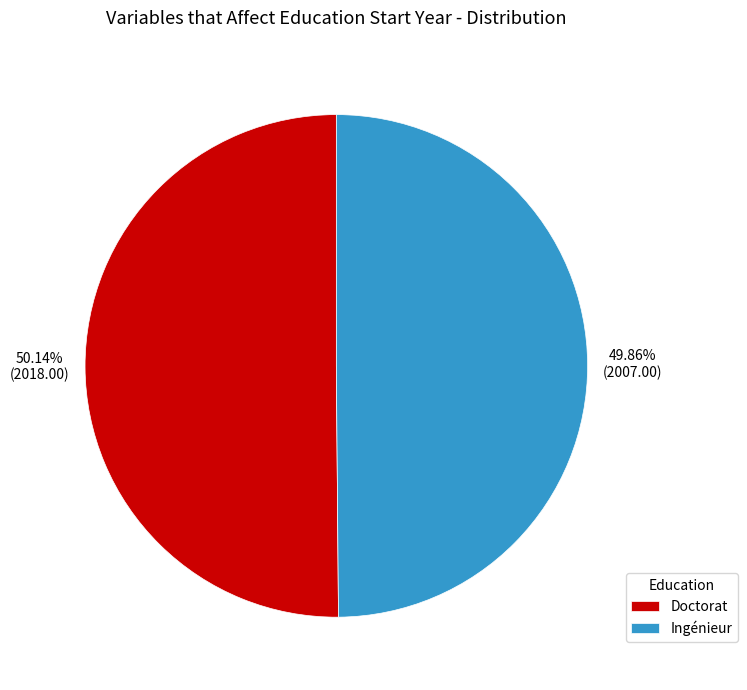

The Ingénieur slice represents 38% of the pie. True or false?

False